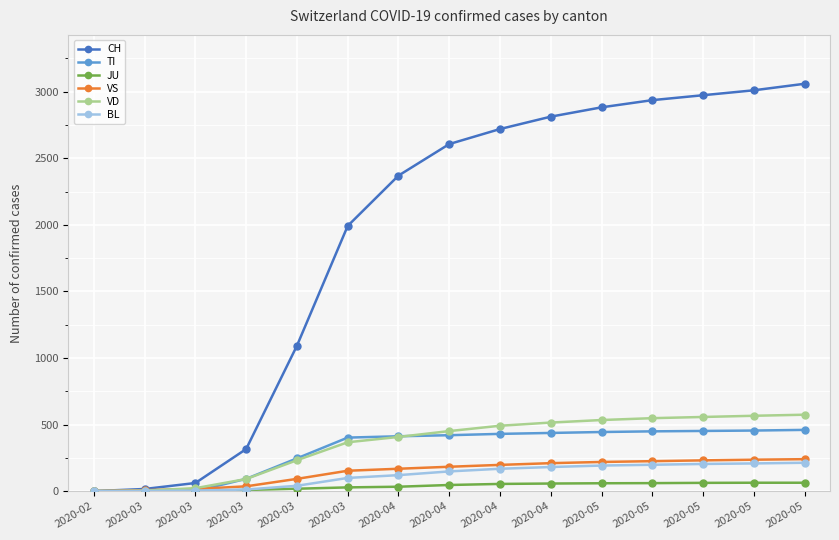

Is this an area chart (filled region under the line)?

No